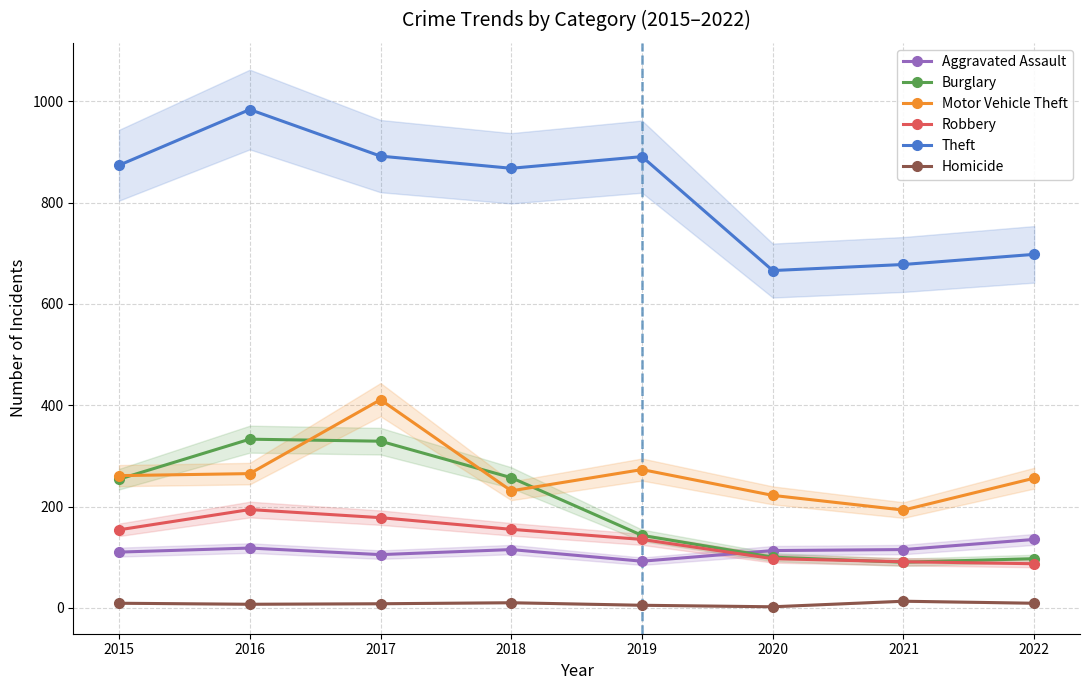

What is the greatest value displayed?

984